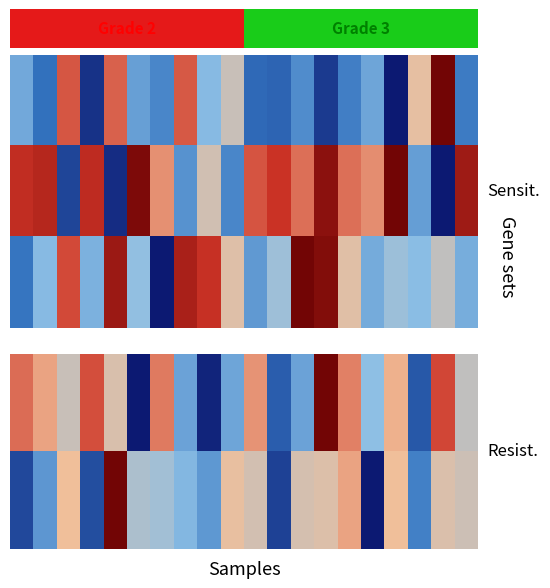

At which category does the chart reach its peak across all series?

13